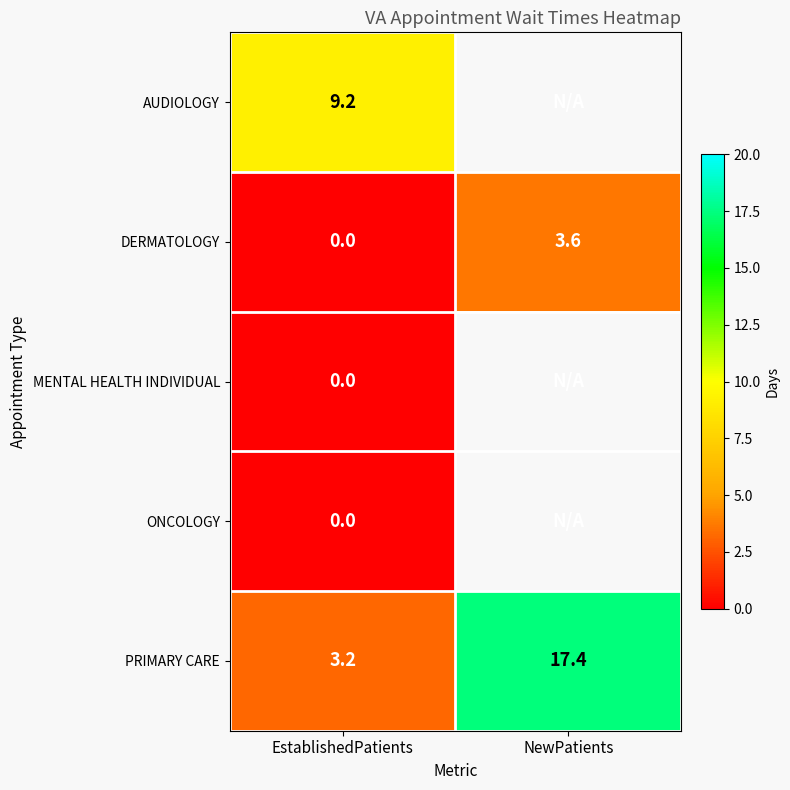

The DERMATOLOGY series shows 0.0 at EstablishedPatients. True or false?

True